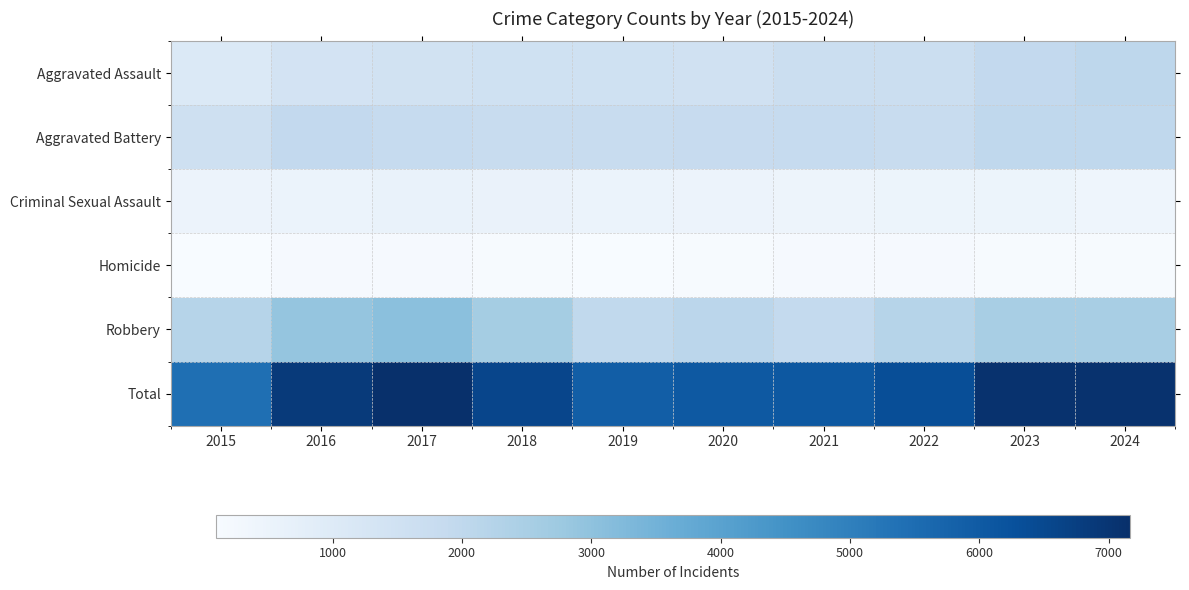

Reading left to right, what are all the values shown in this chart?

Aggravated Assault: 2015=1069	2016=1376	2017=1478	2018=1527	2019=1513	2020=1480	2021=1698	2022=1699	2023=1932	2024=2051
Aggravated Battery: 2015=1572	2016=1922	2017=1856	2018=1764	2019=1802	2020=1834	2021=1847	2022=1793	2023=2001	2024=1987
Criminal Sexual Assault: 2015=508	2016=519	2017=596	2018=543	2019=537	2020=496	2021=451	2022=478	2023=478	2024=418
Homicide: 2015=101	2016=168	2017=170	2018=131	2019=112	2020=138	2021=167	2022=169	2023=148	2024=134
Robbery: 2015=2199	2016=2898	2017=3060	2018=2608	2019=1953	2020=2096	2021=1916	2022=2200	2023=2521	2024=2514
Total: 2015=5449	2016=6883	2017=7160	2018=6573	2019=5917	2020=6044	2021=6079	2022=6339	2023=7080	2024=7104